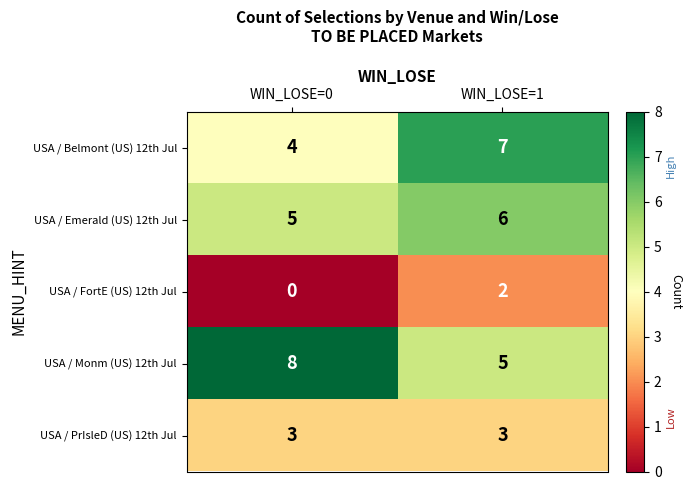

At WIN_LOSE=1, list the series in order from smallest to largest.

USA / FortE (US) 12th Jul, USA / PrIsleD (US) 12th Jul, USA / Monm (US) 12th Jul, USA / Emerald (US) 12th Jul, USA / Belmont (US) 12th Jul